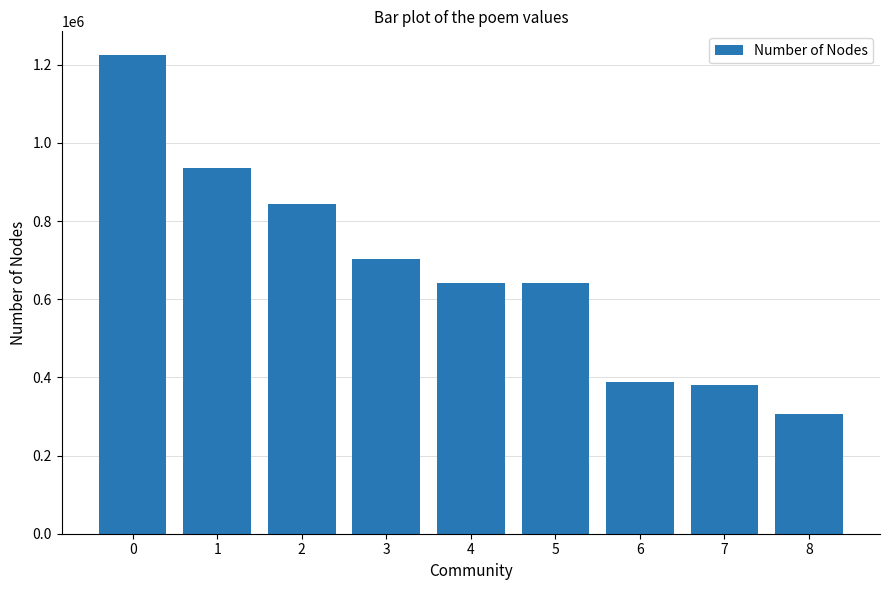

How many values are below 641986?

4